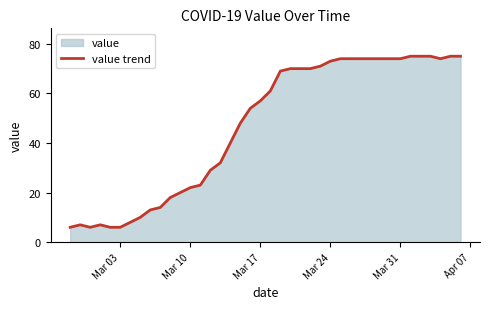

What is the difference between the maximum and minimum values?

69